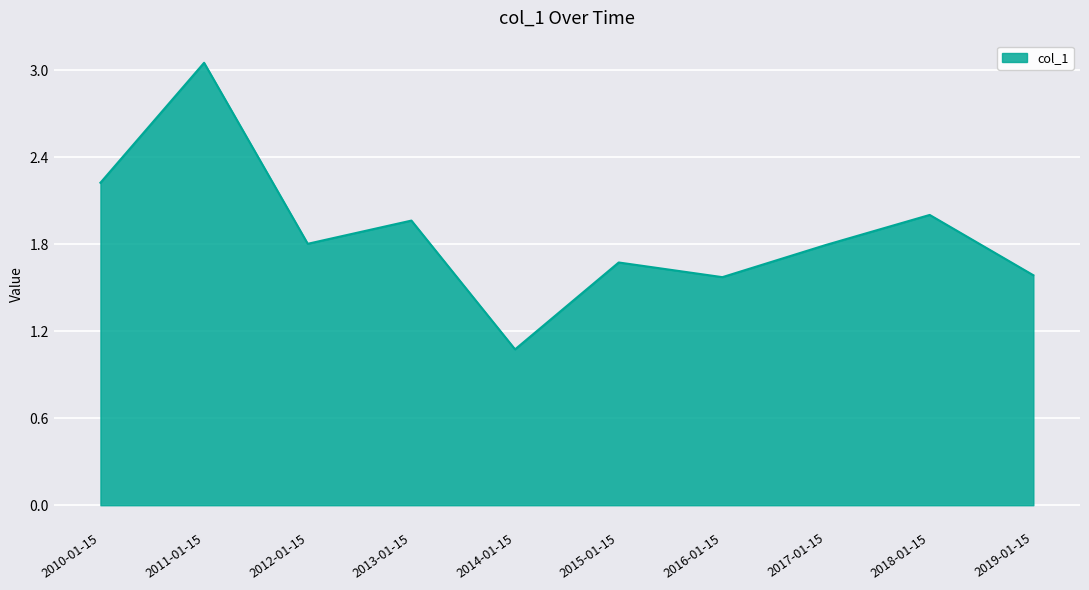

True or false: there are more than 1 points higher than both neighbors.

True